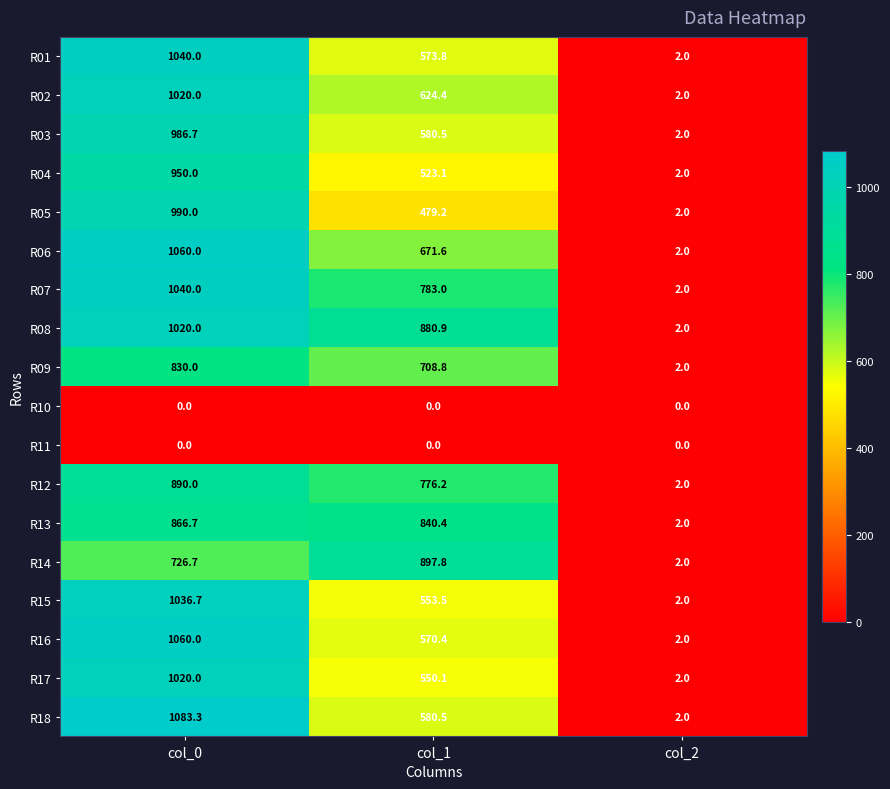

At which category does the chart reach its peak across all series?

col_0